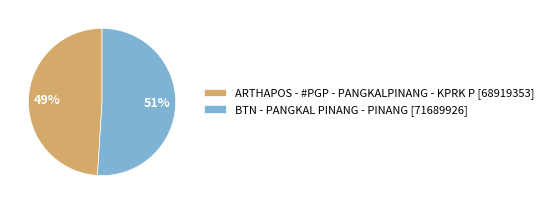

To the nearest percent, what portion does ARTHAPOS - #PGP - PANGKALPINANG - KPRK P represent?

49%